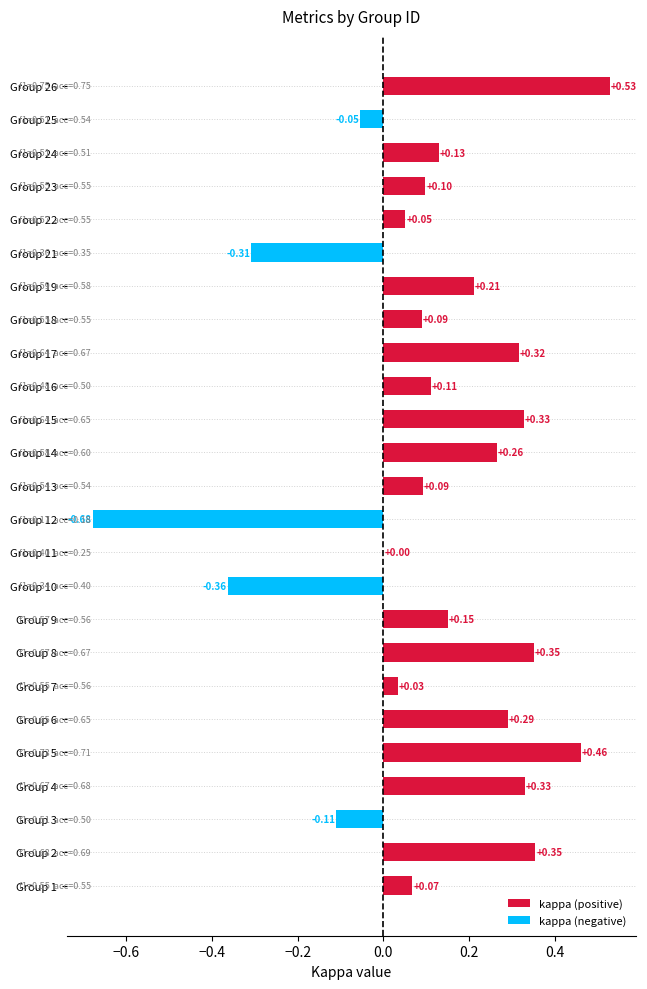

Between Group 7 and Group 25, which is larger?

Group 7